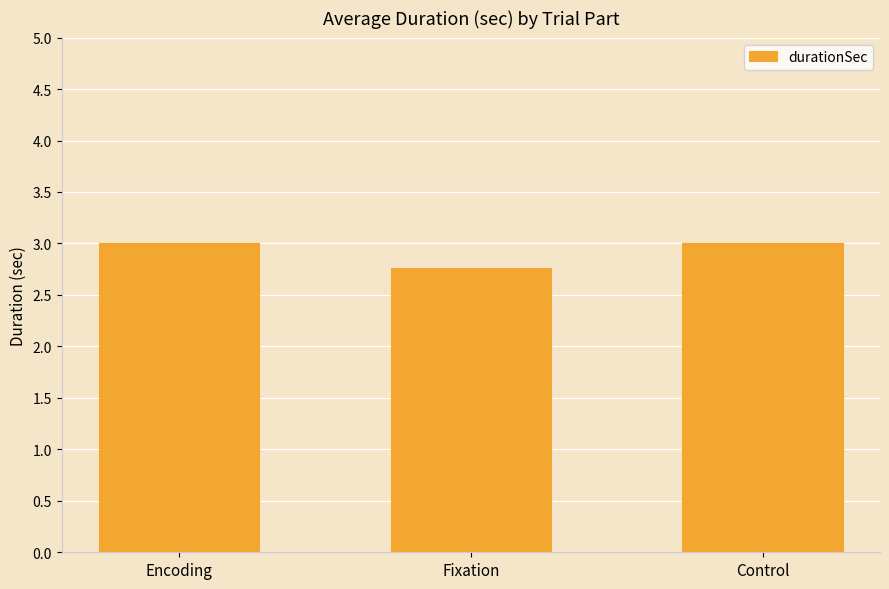

What is the change in value from Fixation to Control?

+0.2